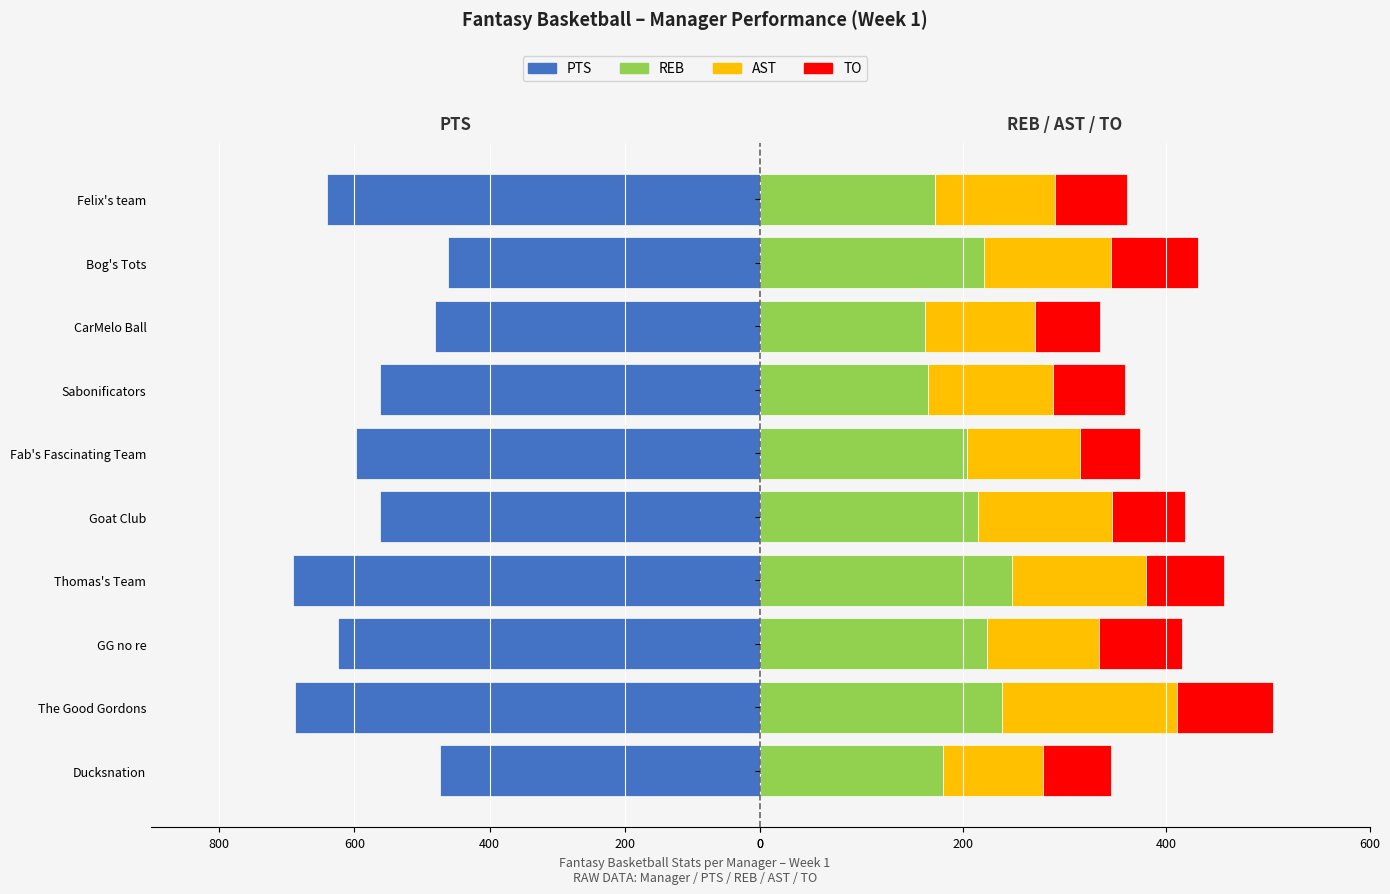

What is the smallest value displayed?

-690